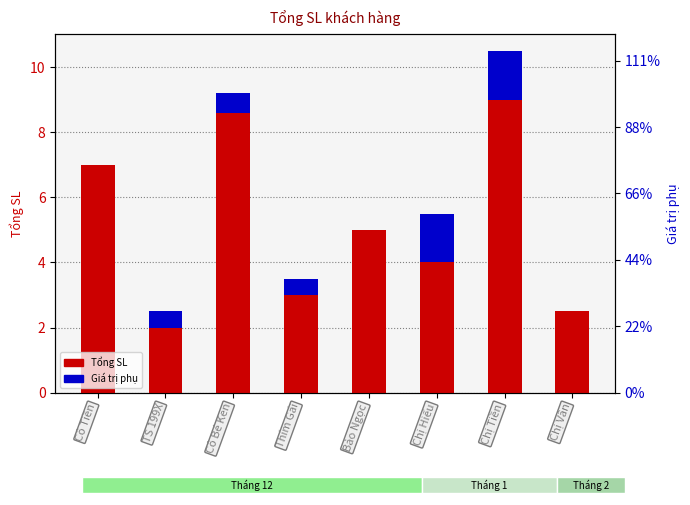

What is the sum of all Giá trị phụ values?

4.6